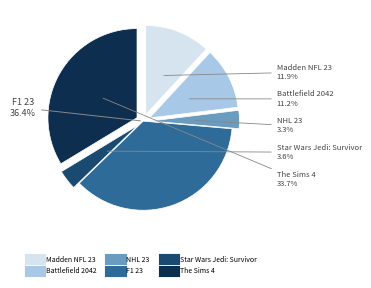

Does any single category account for the majority?

No